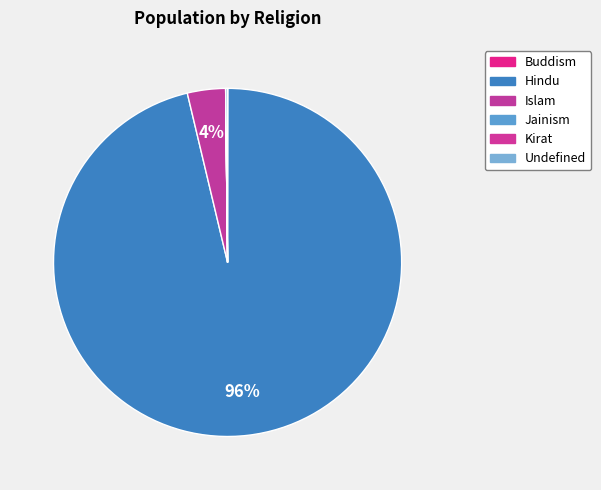

Between Buddism and Kirat, which is larger?

Buddism